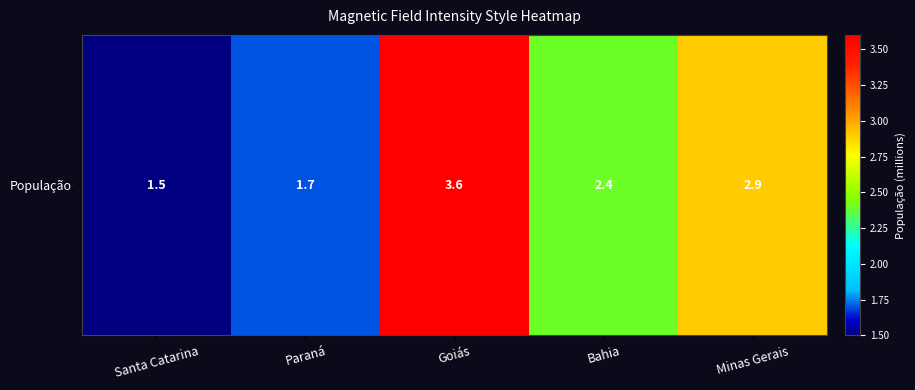

What is the change in value from Bahia to Minas Gerais?

+0.5